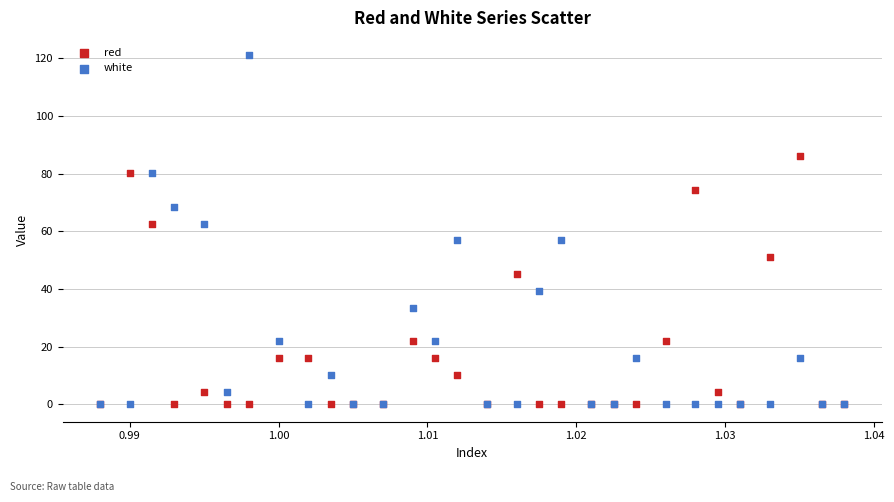

In the red series, what Y value is closest to 43?

45.2